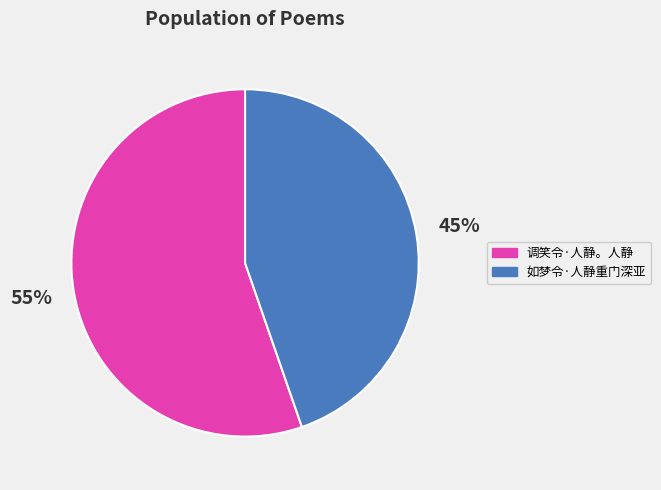

To the nearest percent, what is the average slice percentage?

50%